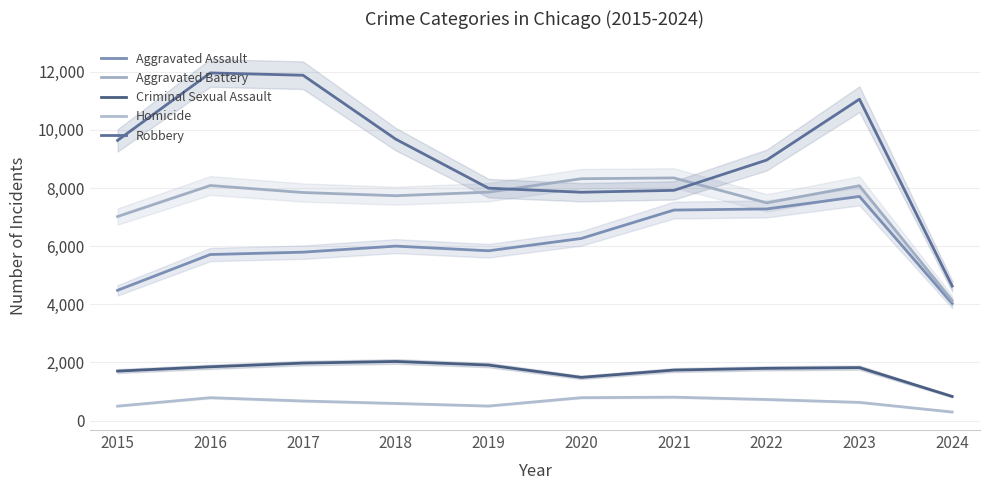

In Aggravated Battery, how many points are higher than both neighbors (excluding endpoints)?

3